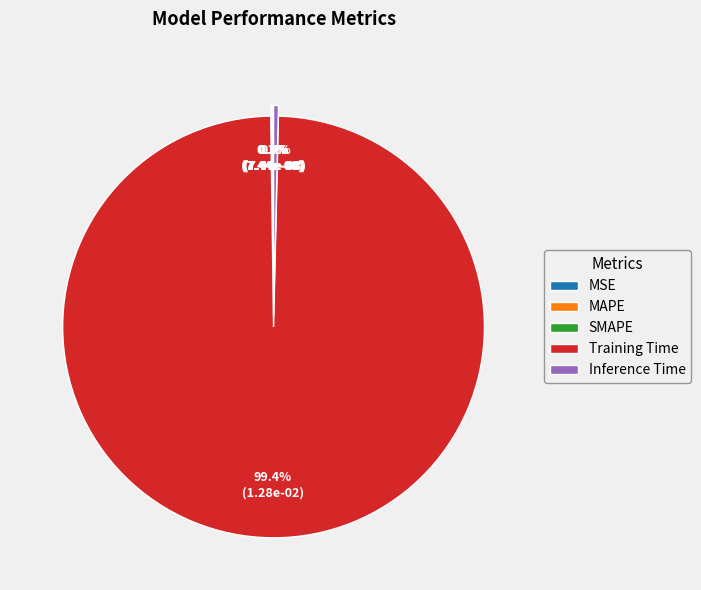

Does any single category account for the majority?

Yes